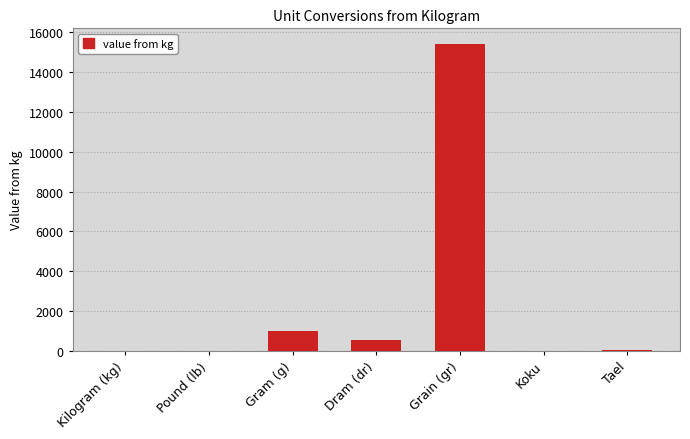

What is the approximate value at Grain (gr)?

15432.4